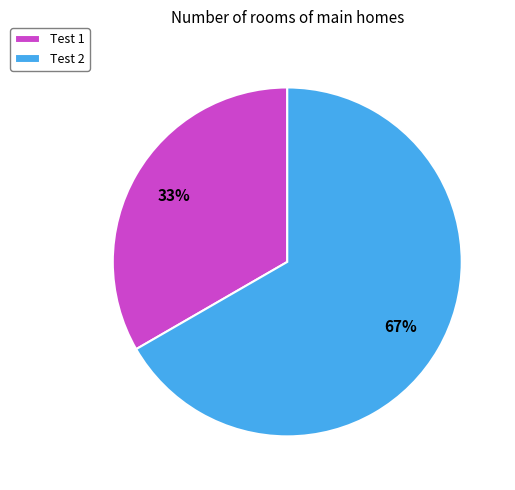

Which category has the smallest portion of the pie?

Test 1